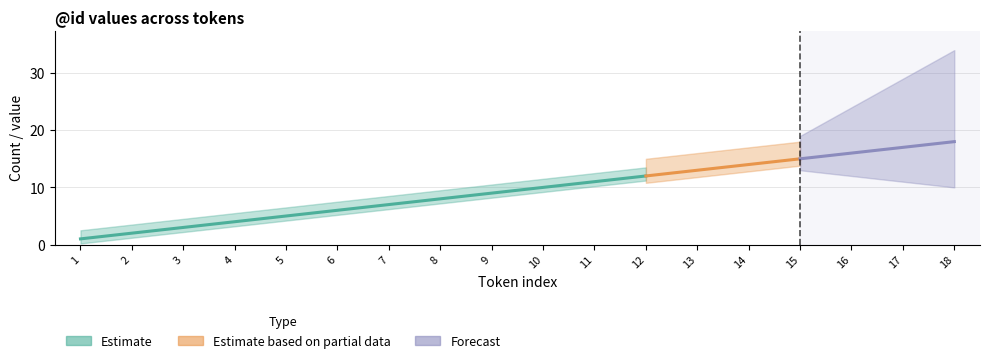

Between 8 and 9, which is larger?

9